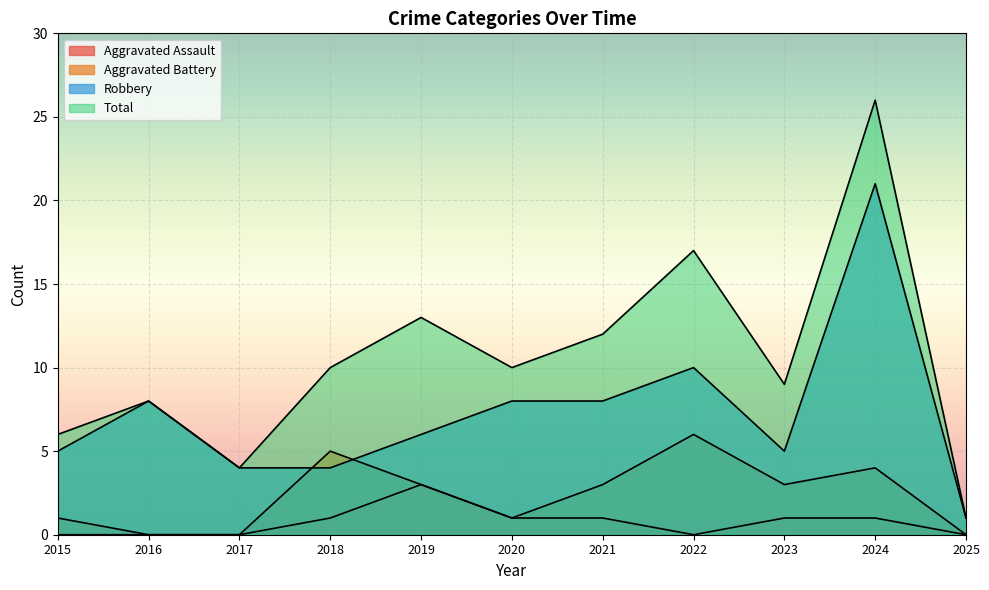

What is the difference between the Aggravated Battery values at 2020 and 2017?

1